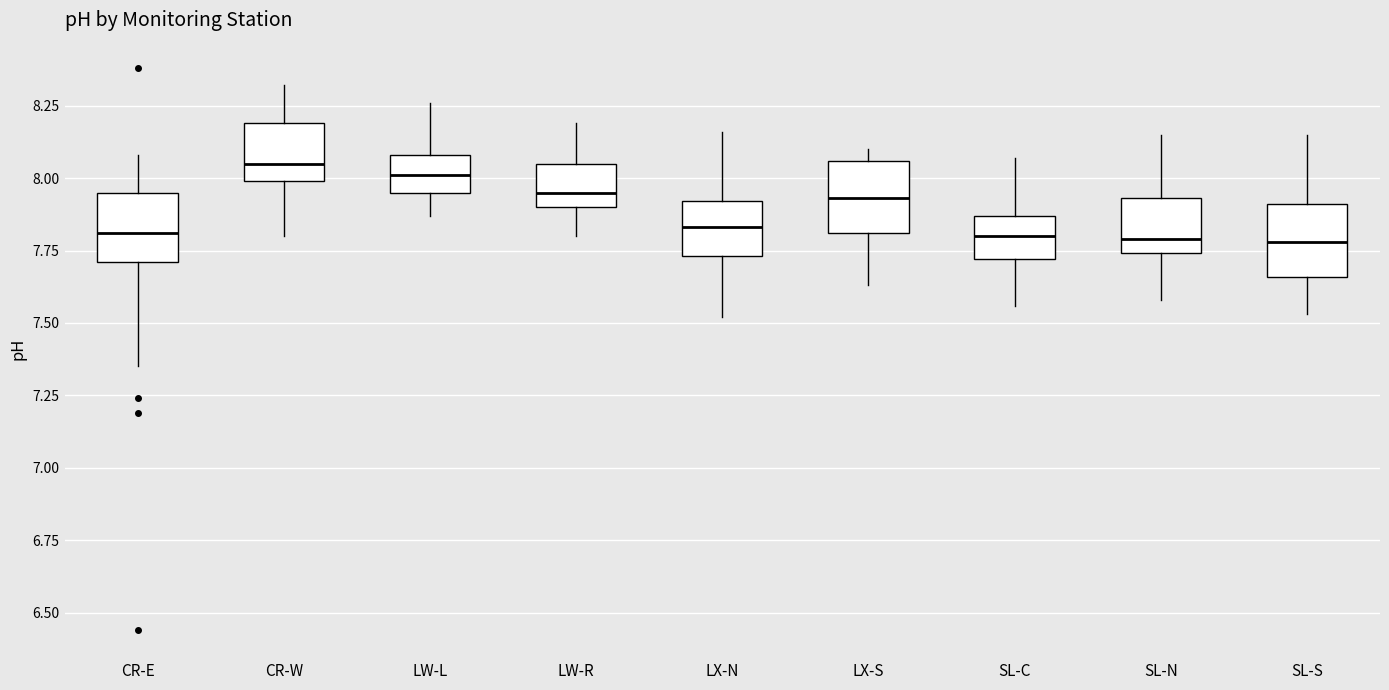

Where is the lower edge of the box for CR-W on the y-axis? The values are not printed on the chart, so give them approximately, as read against the axis.

8.00